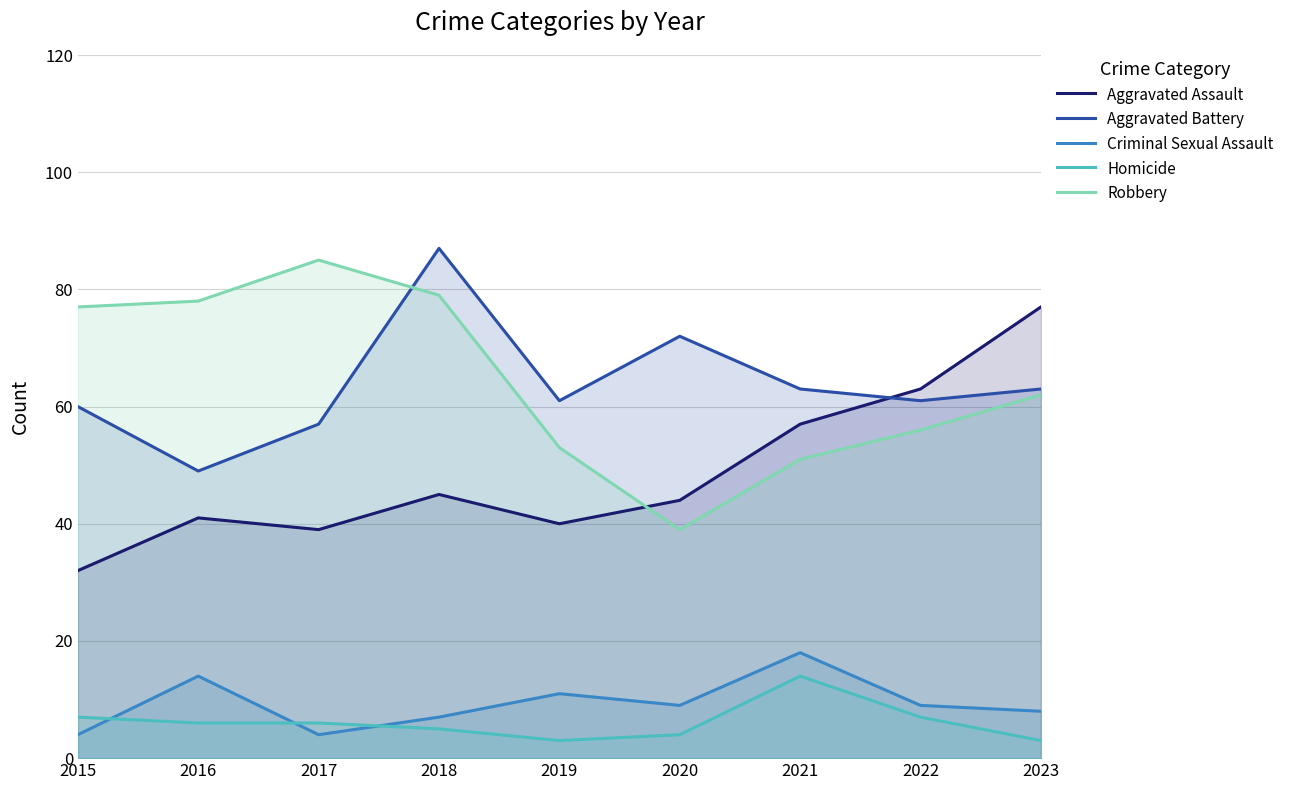

What are all the series names shown in the legend?

Aggravated Assault, Aggravated Battery, Criminal Sexual Assault, Homicide, Robbery